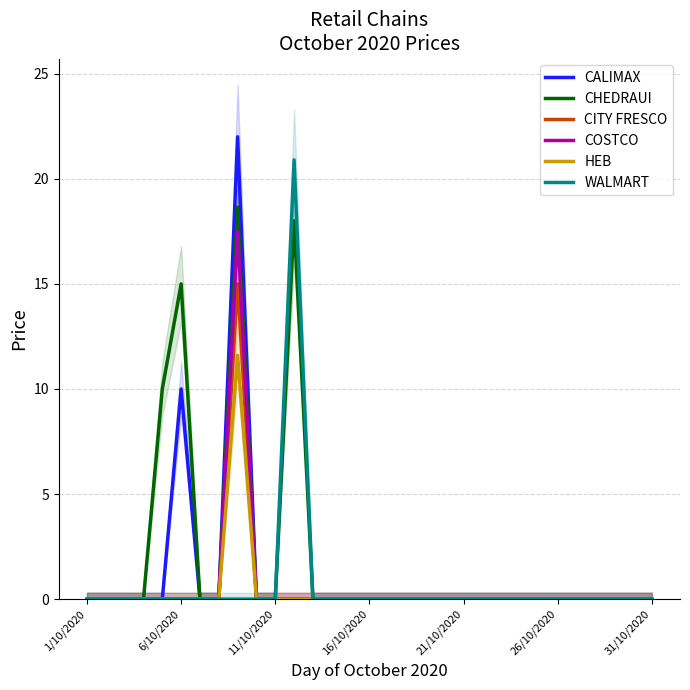

What is the maximum value for CALIMAX?

22.0